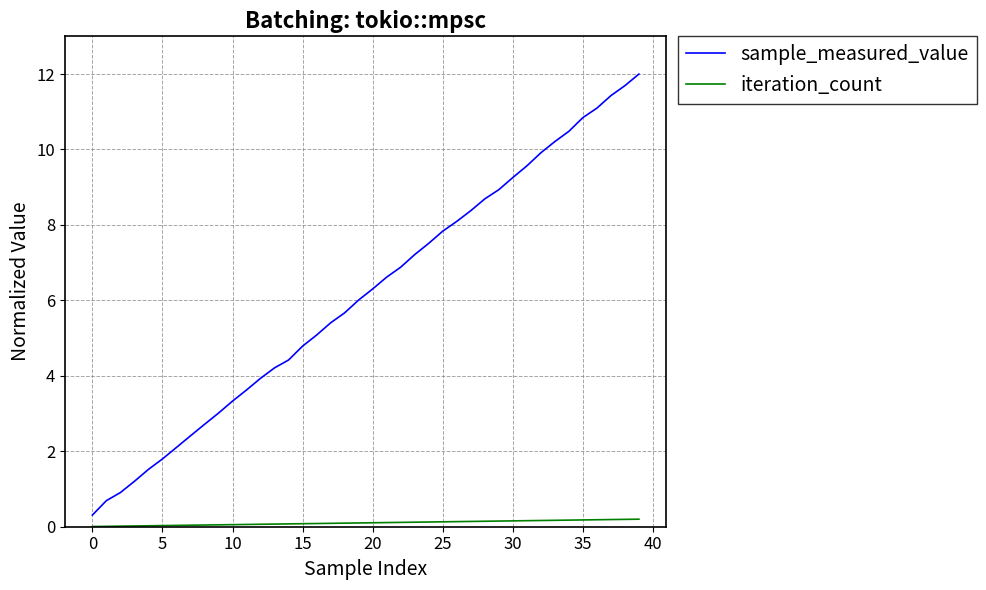

What is the highest value of the sample_measured_value series?

12.0